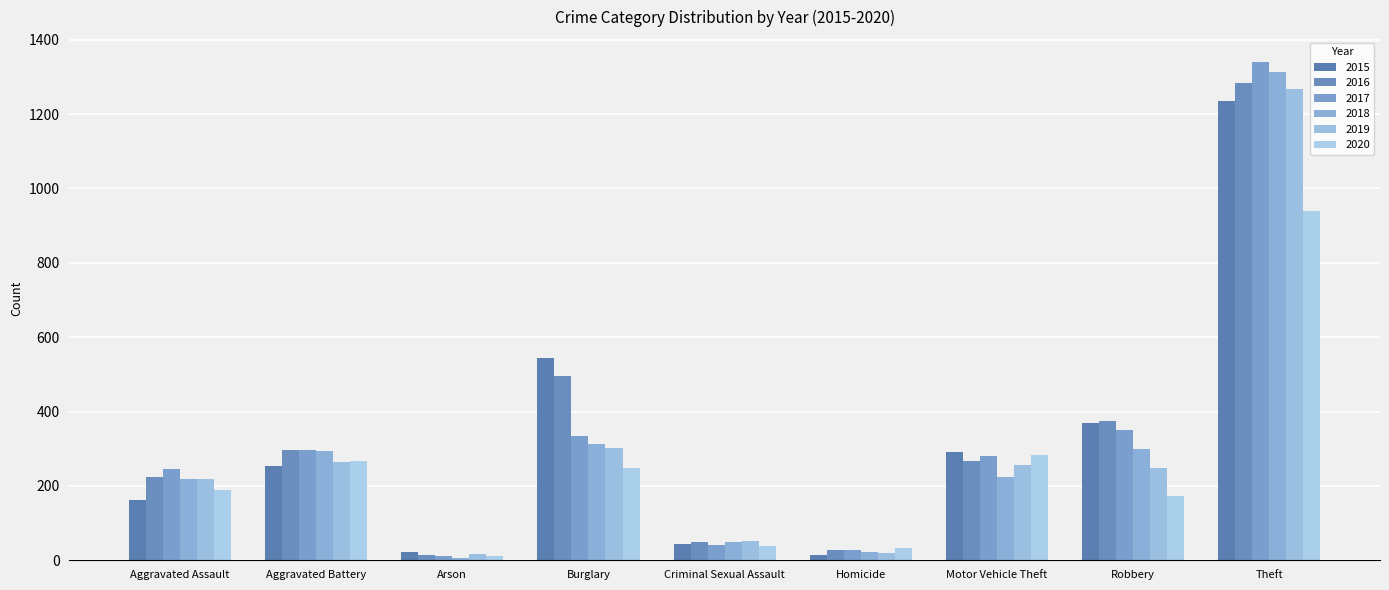

What is the value of the 2018 bar at the 8th from the left?

298